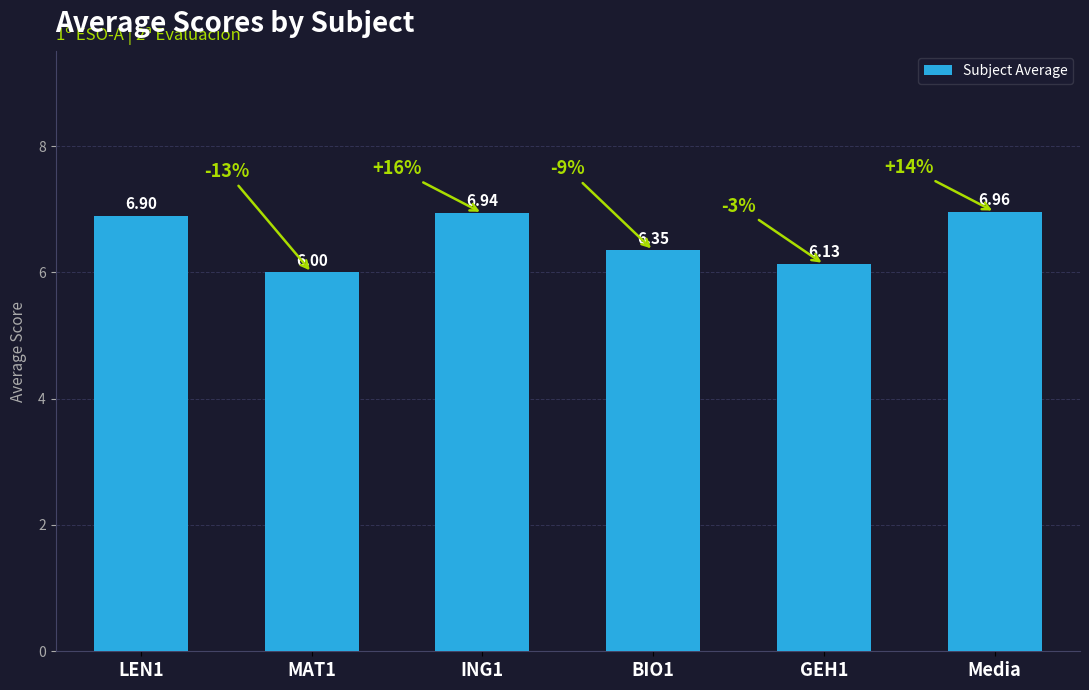

Rank the categories by value from highest to lowest.

Media, ING1, LEN1, BIO1, GEH1, MAT1